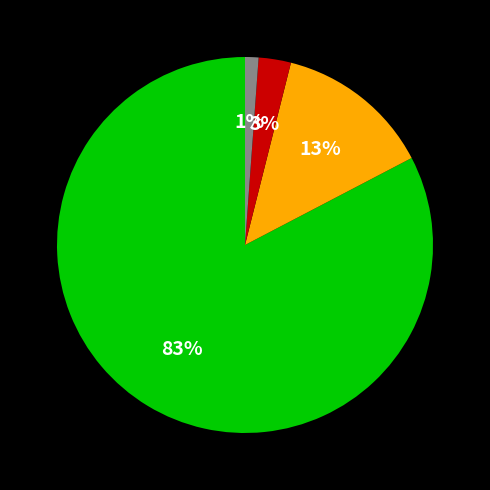

Is there a majority slice in this chart?

Yes